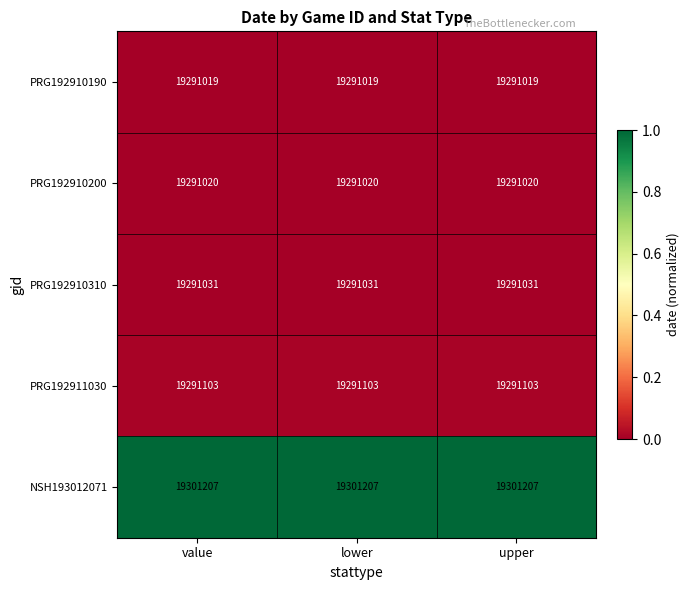

What is the average value of the PRG192910310 series?

19291031